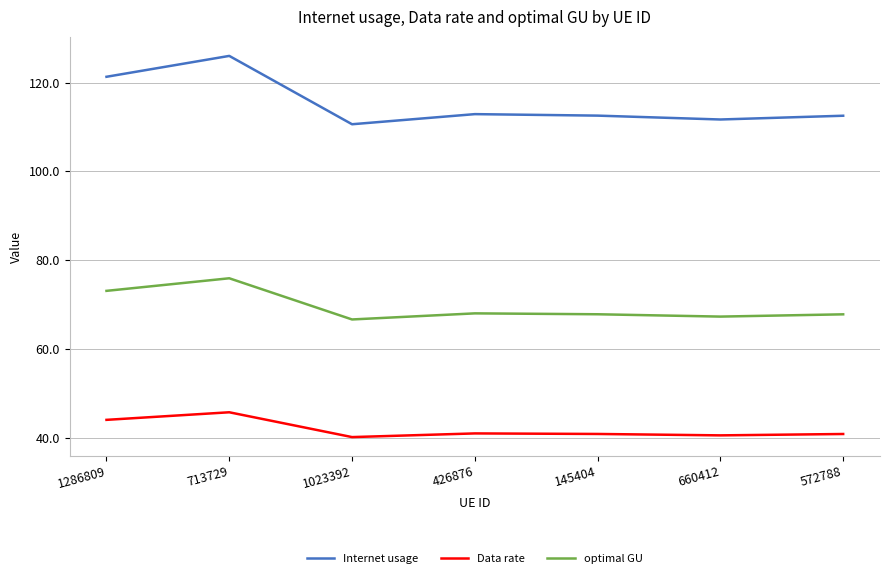

True or false: optimal GU and Internet usage intersect in this chart.

False